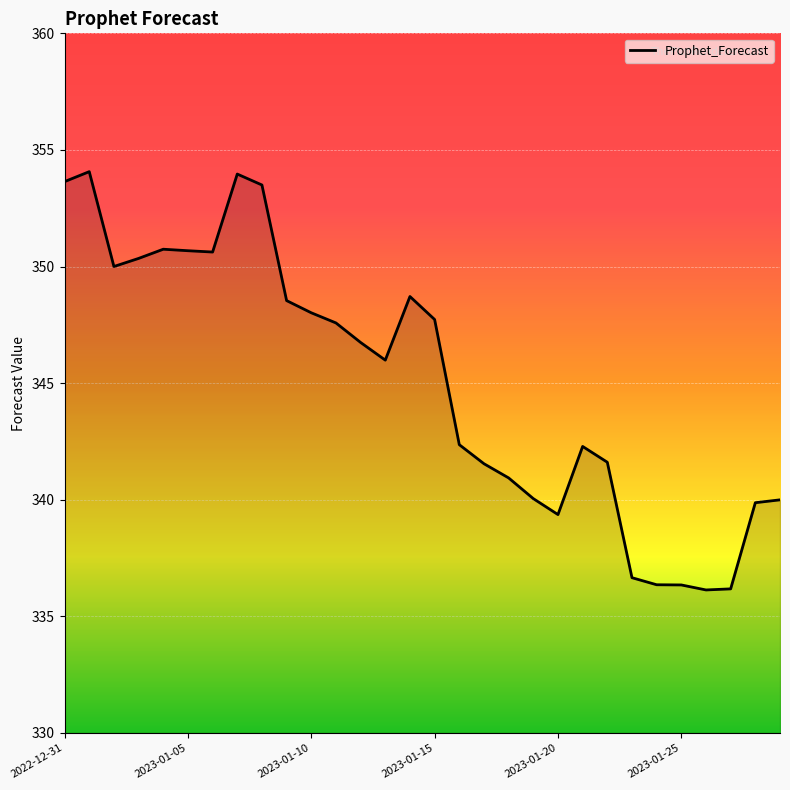

How many categories are shown in the chart?

30